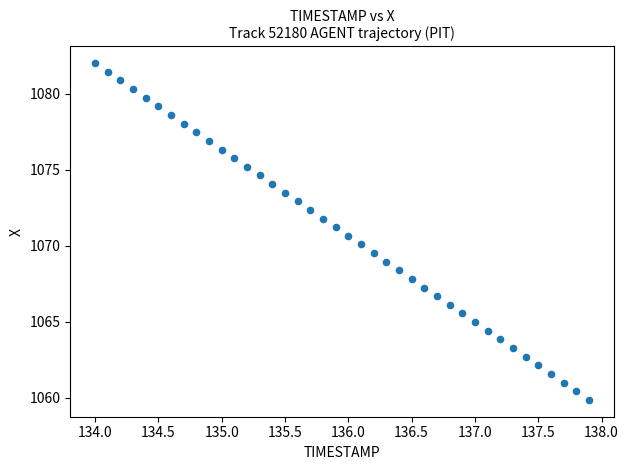

What is the range of Y values (max minus min)?

22.1